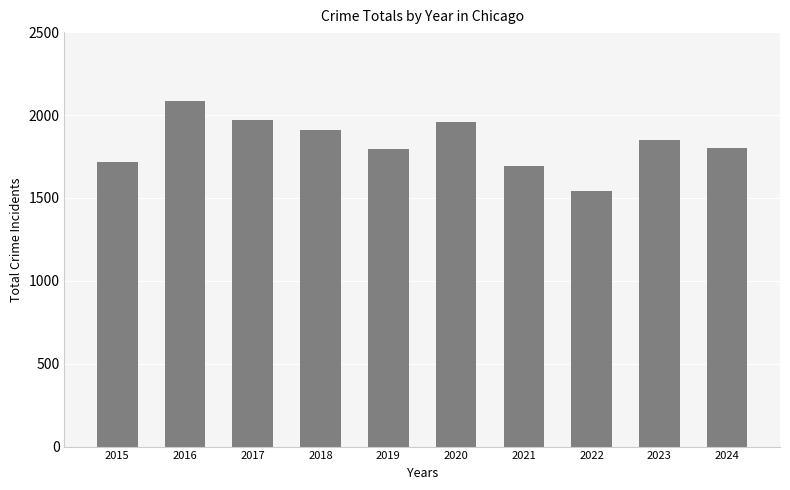

What is the sum of all values?

18324